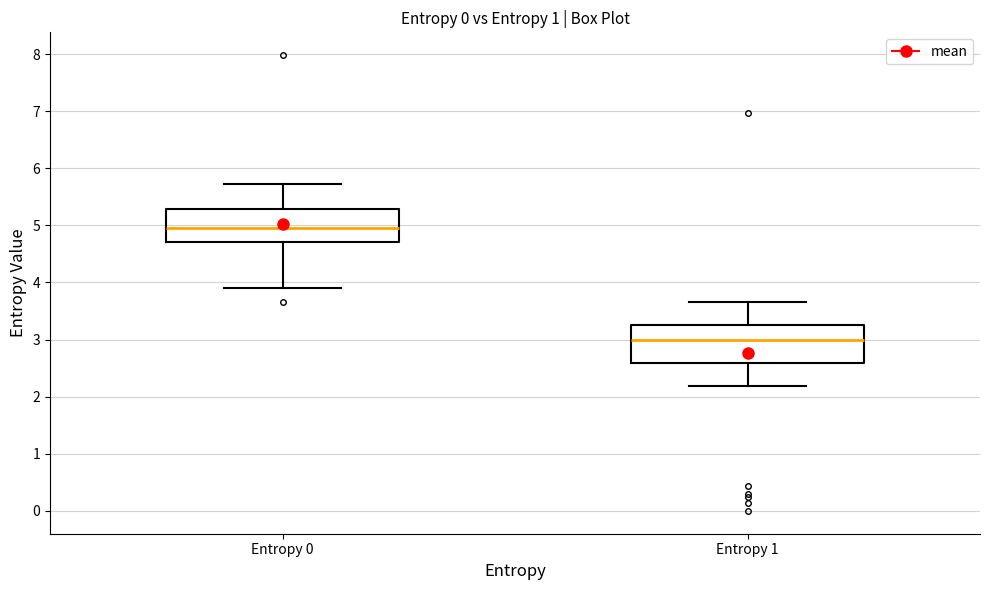

Which box has the lowest median line?

Entropy 1